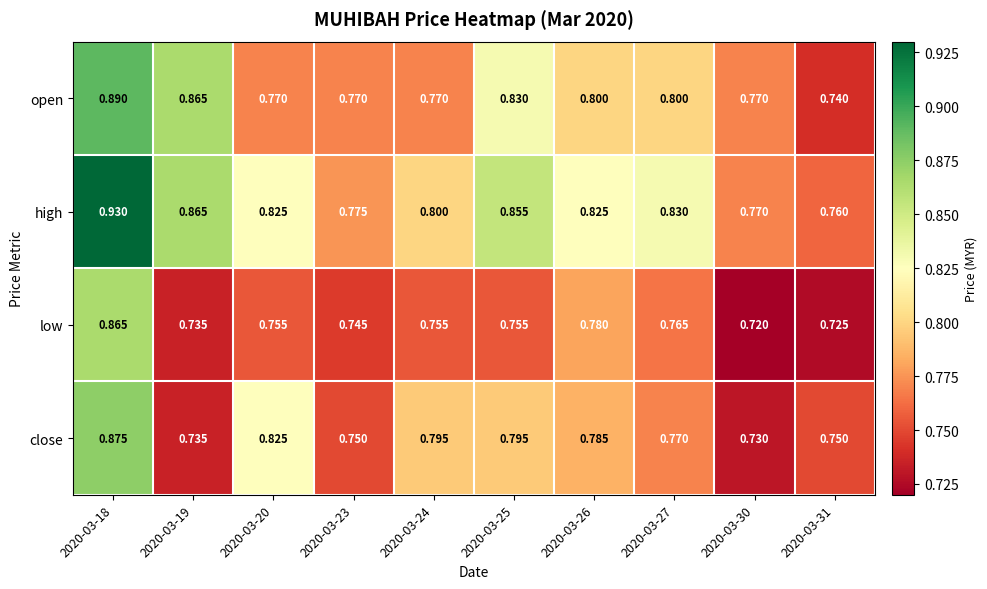

Rank the series by their average value, from highest to lowest.

high, open, close, low